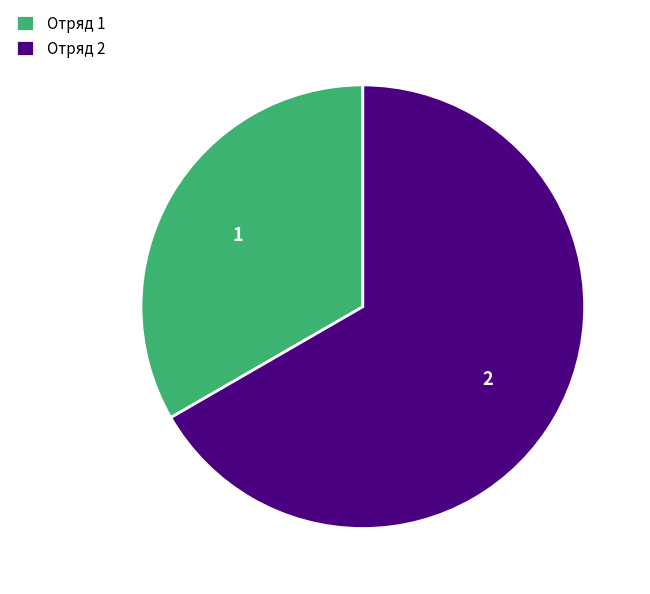

True or false: Отряд 2 accounts for 67% of the total.

True